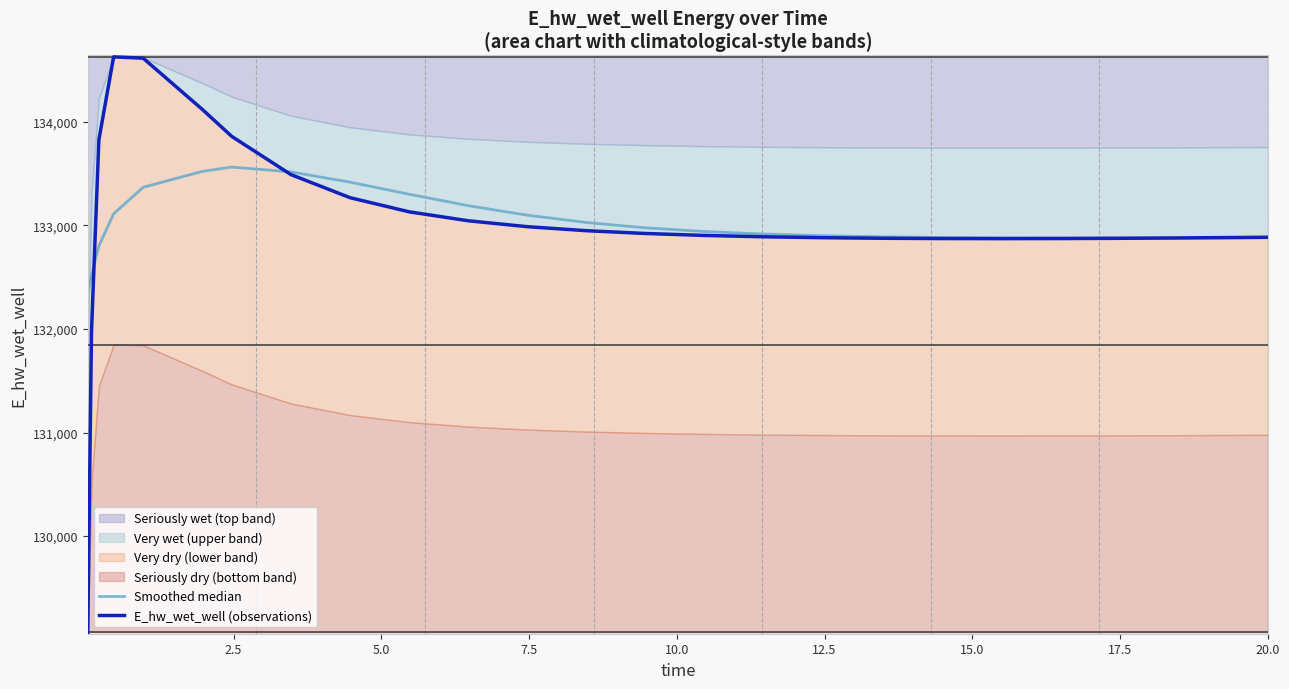

How many values in the Smoothed median series exceed 132917?

13